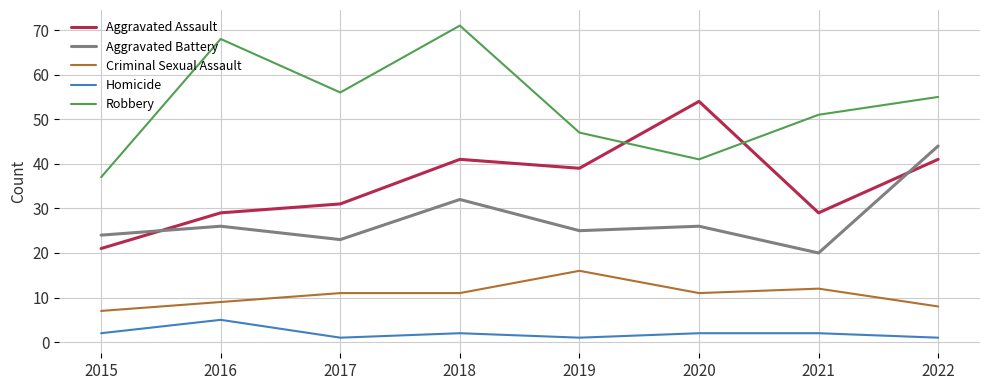

Does the chart display data point markers on the line(s)?

No